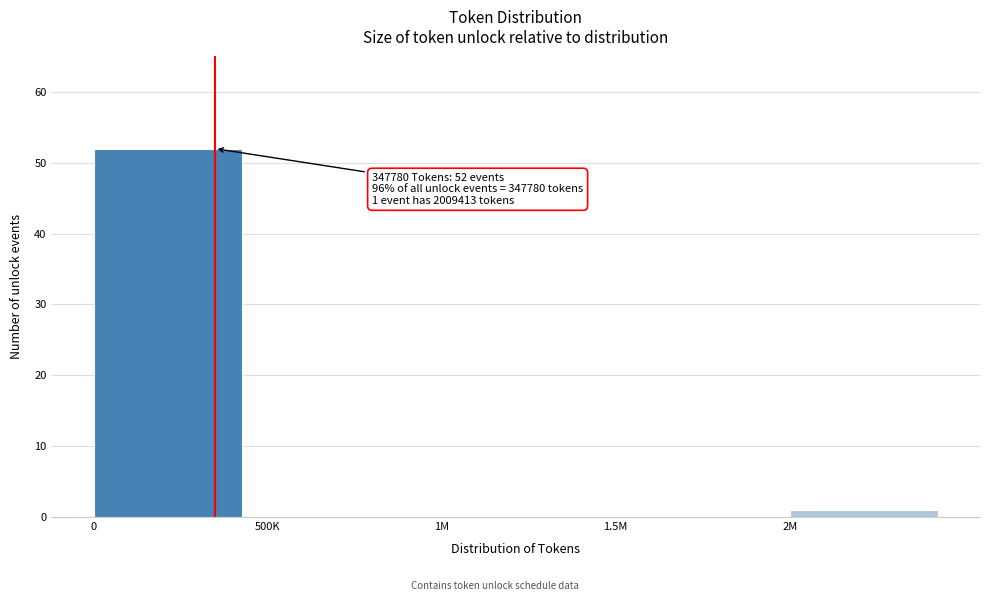

Reading right to left, extract all data points from this chart.

2M=1	1.5M=0	1M=0	500K=0	0=52